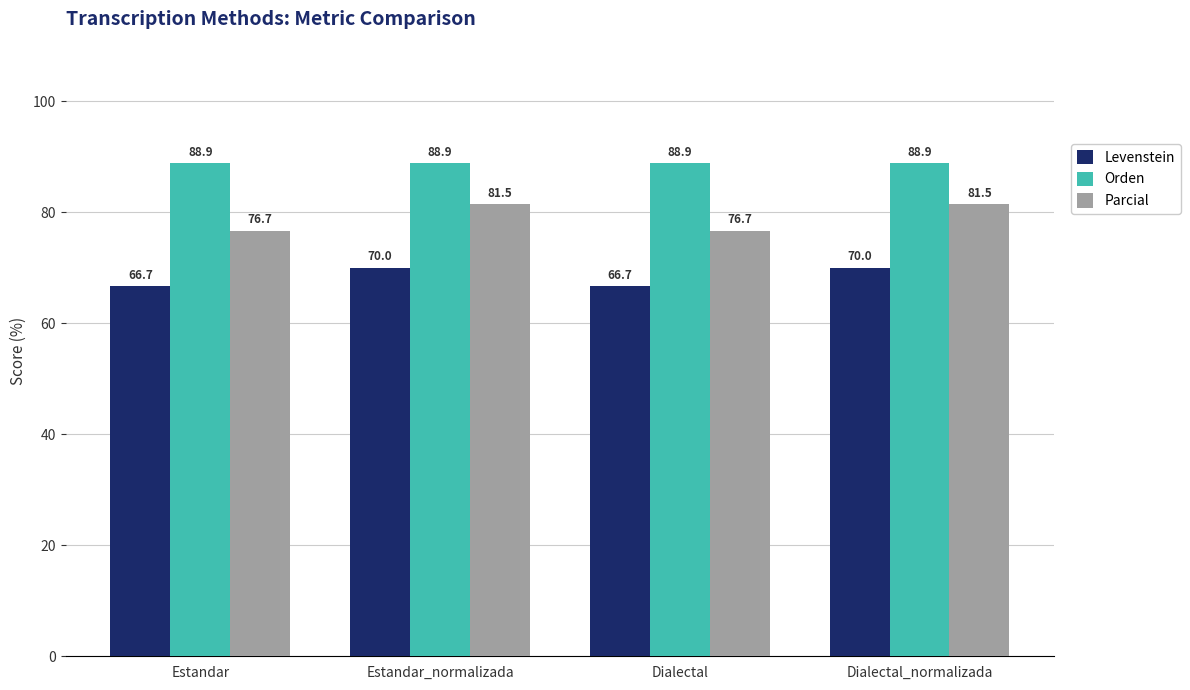

Rank the series at Dialectal from highest to lowest value.

Orden, Parcial, Levenstein